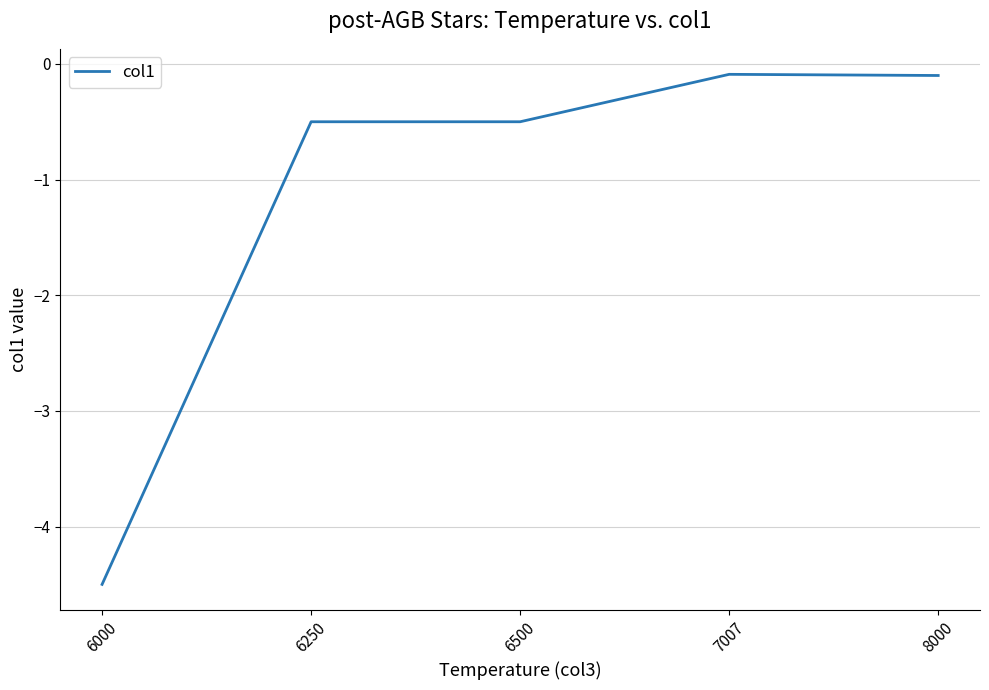

Is this an area chart (filled region under the line)?

No